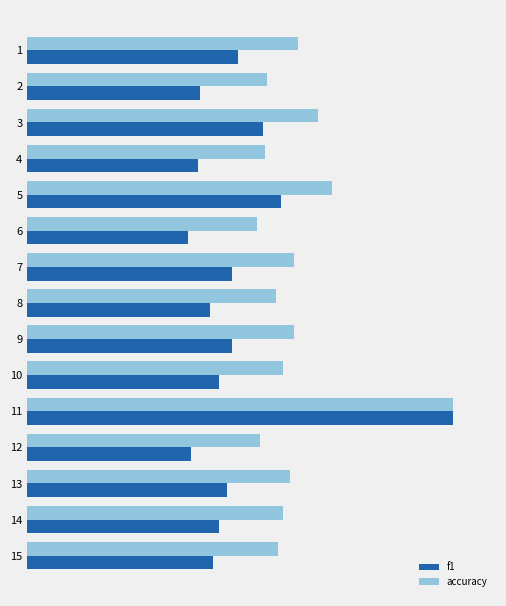

What are all the series names shown in the legend?

f1, accuracy